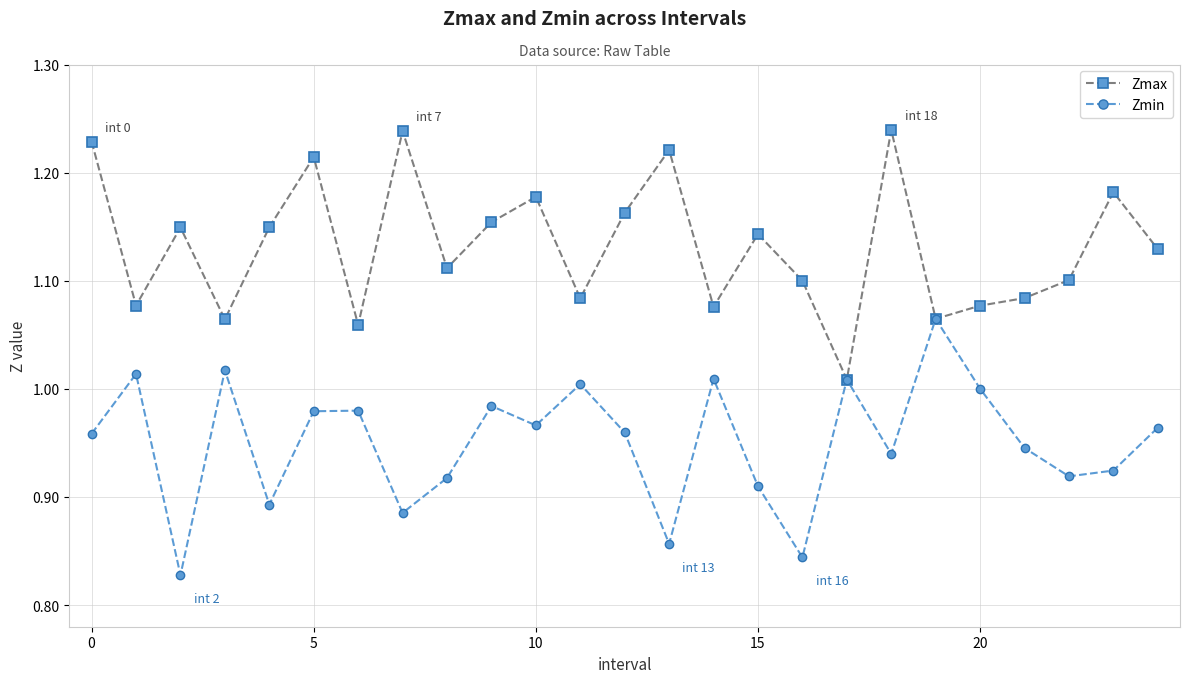

What are all the series names shown in the legend?

Zmax, Zmin